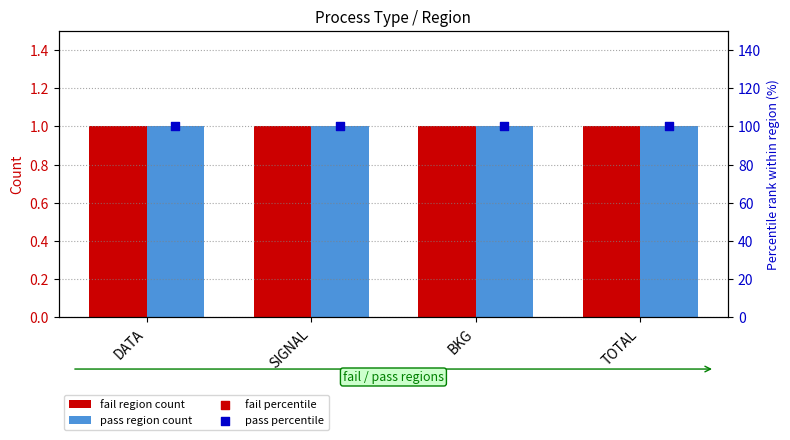

Which series contains the highest Y value?

pass percentile